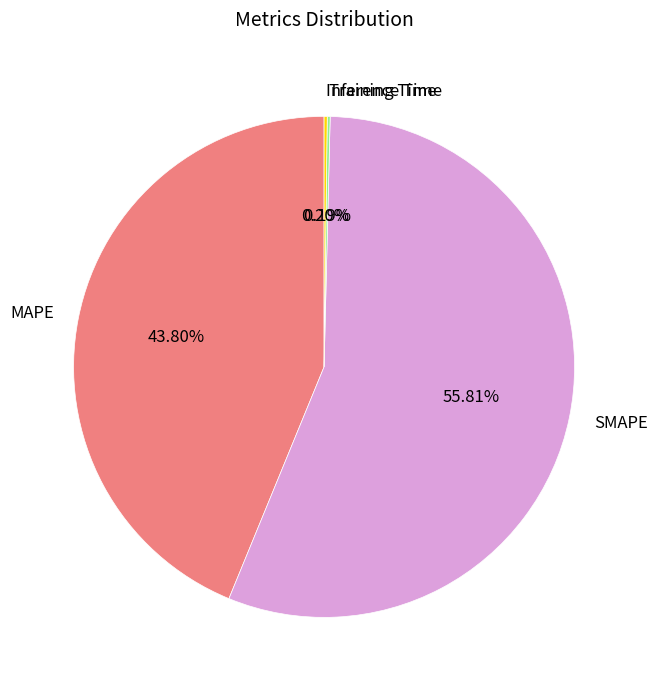

Does any single category account for the majority?

Yes